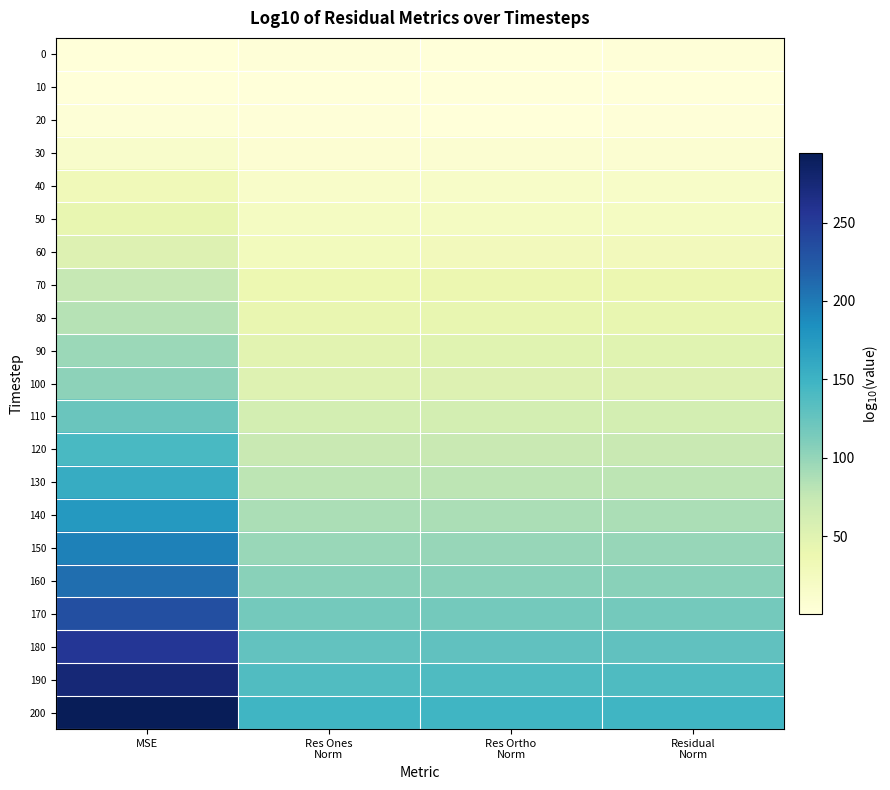

What is the minimum value shown in the chart?

0.6